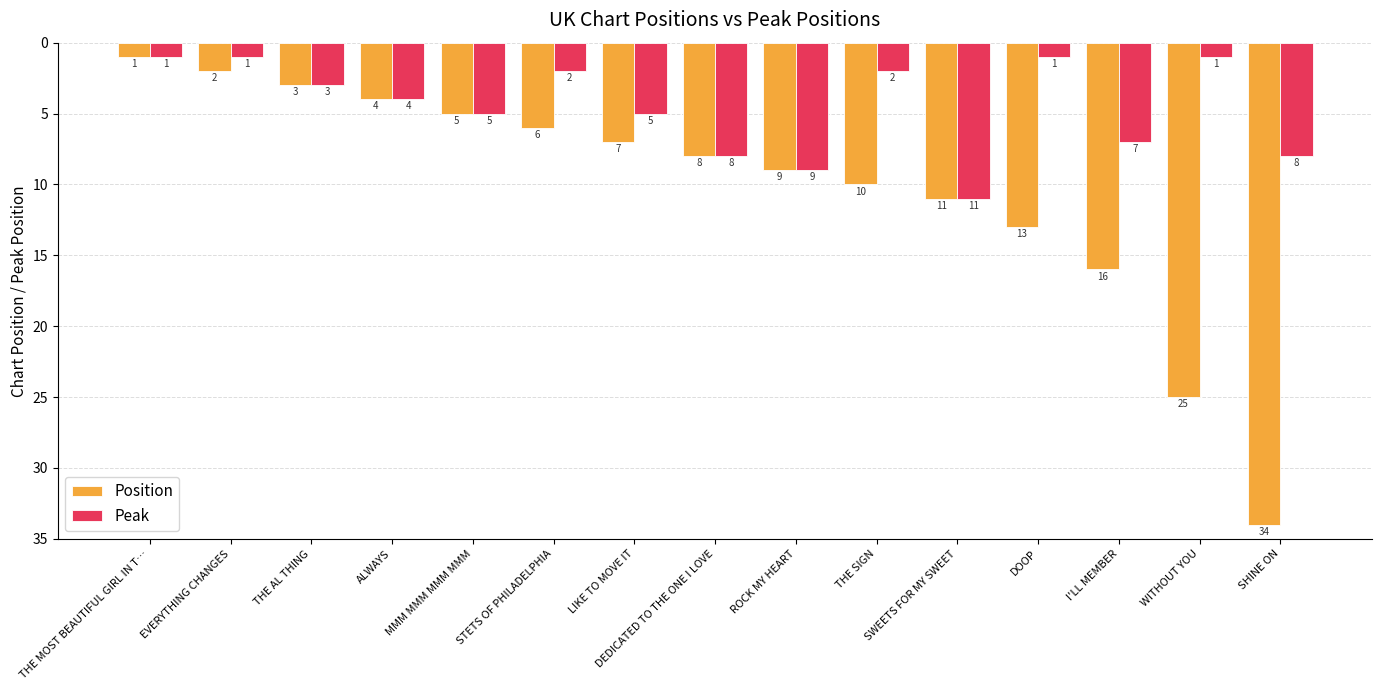

Does the chart contain any negative values?

No